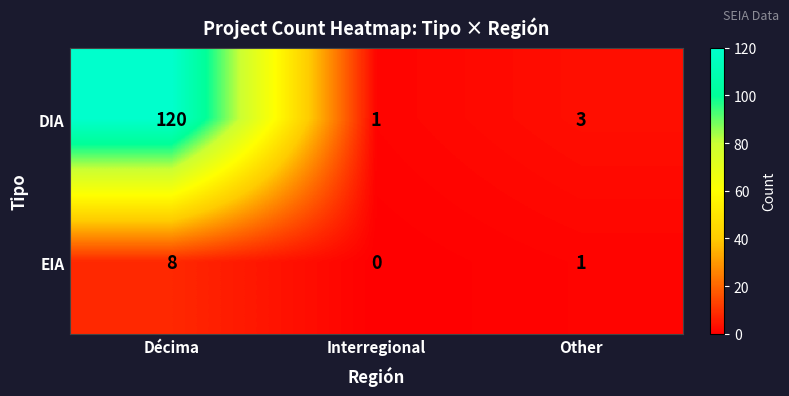

At which label does EIA reach its minimum?

Interregional